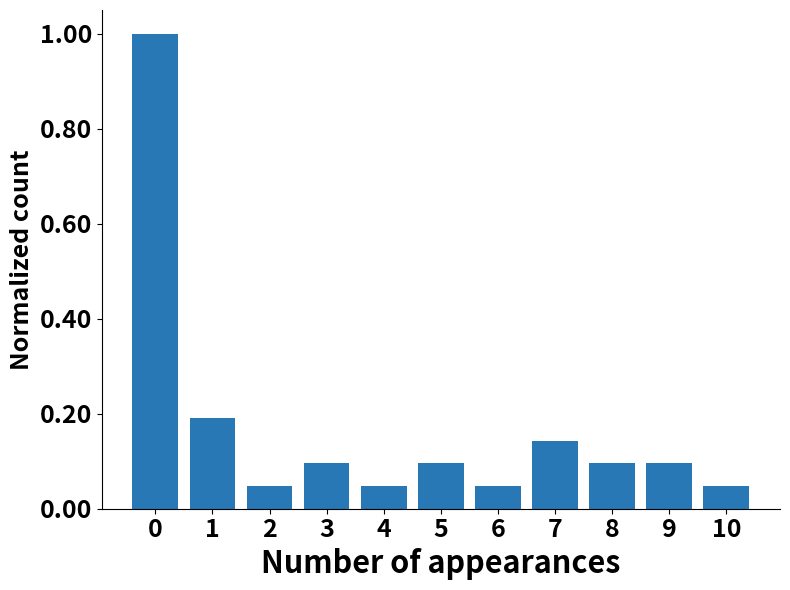

What is the difference between the maximum and minimum values?

1.0